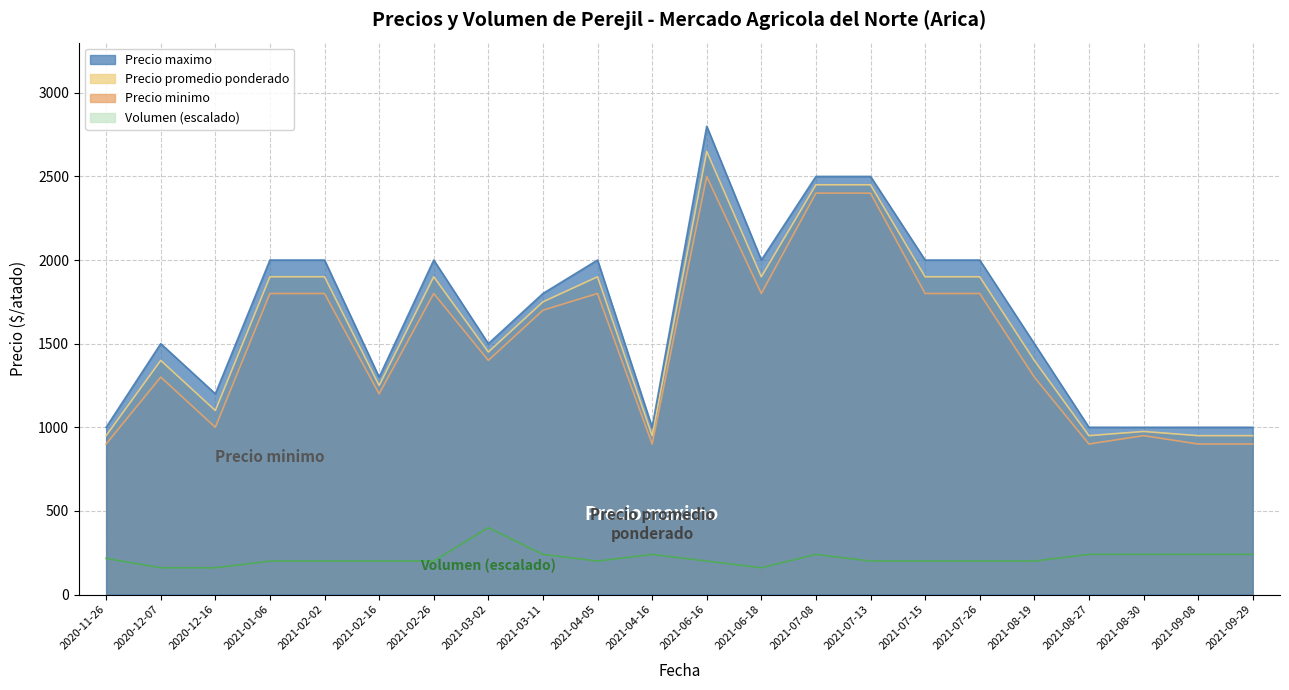

What is the difference between the Precio minimo values at 2021-02-02 and 2021-06-16?

700